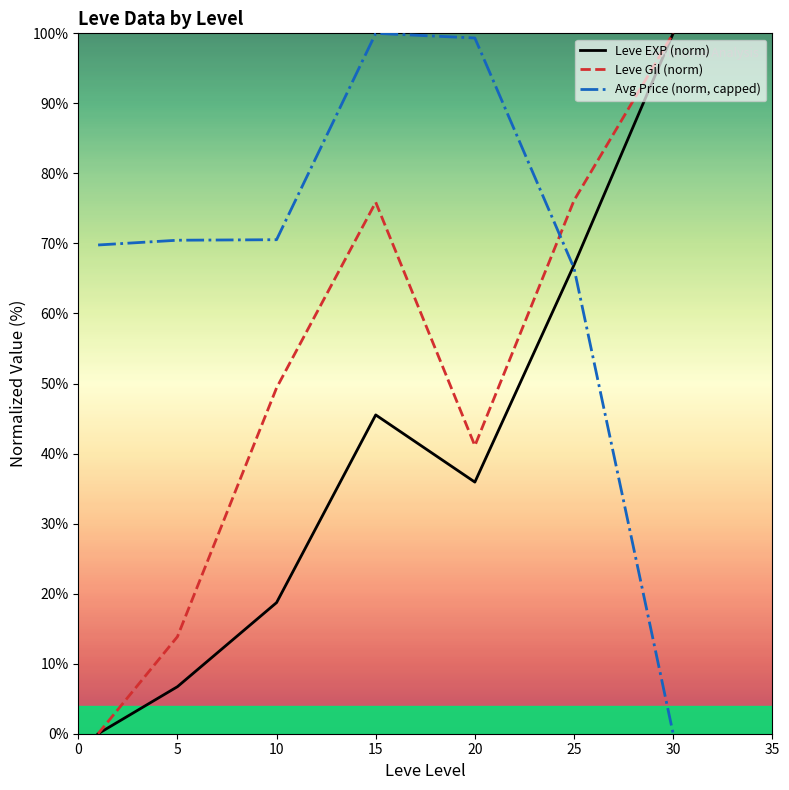

True or false: Leve Gil (norm) and Avg Price (norm, capped) cross at least once.

True